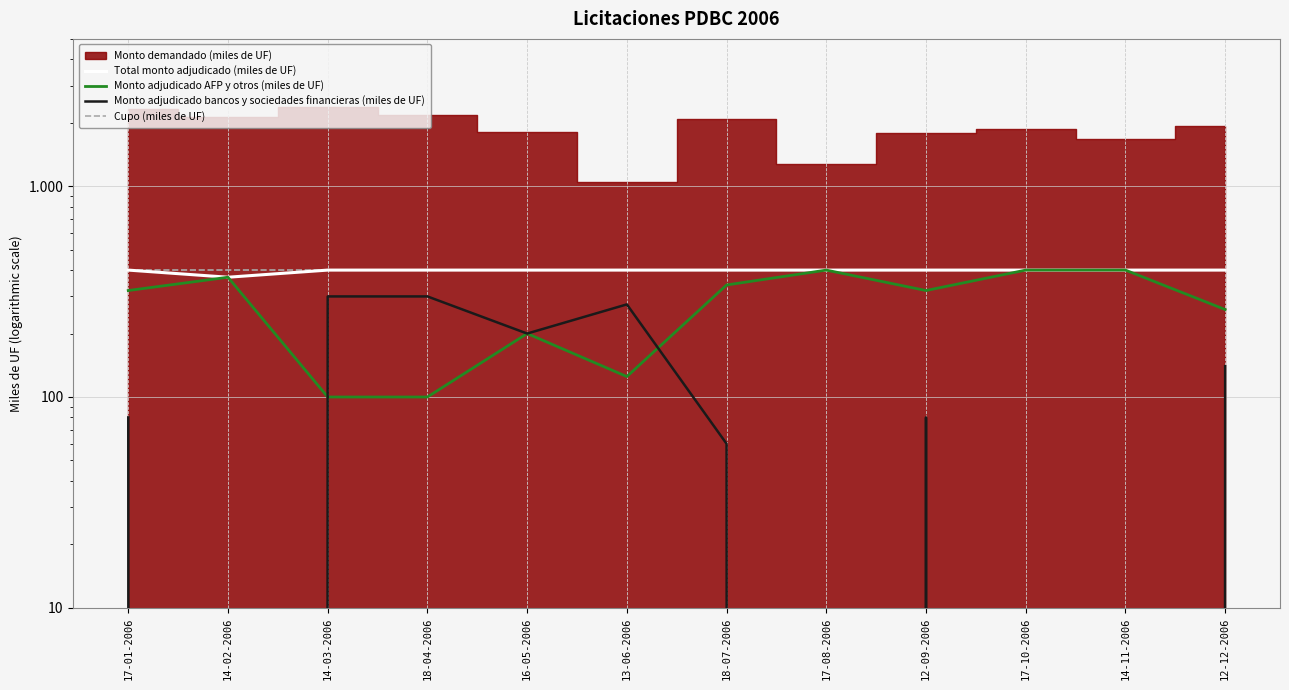

How many interior local peaks does the Monto adjudicado bancos y sociedades financieras (miles de UF) series have?

2